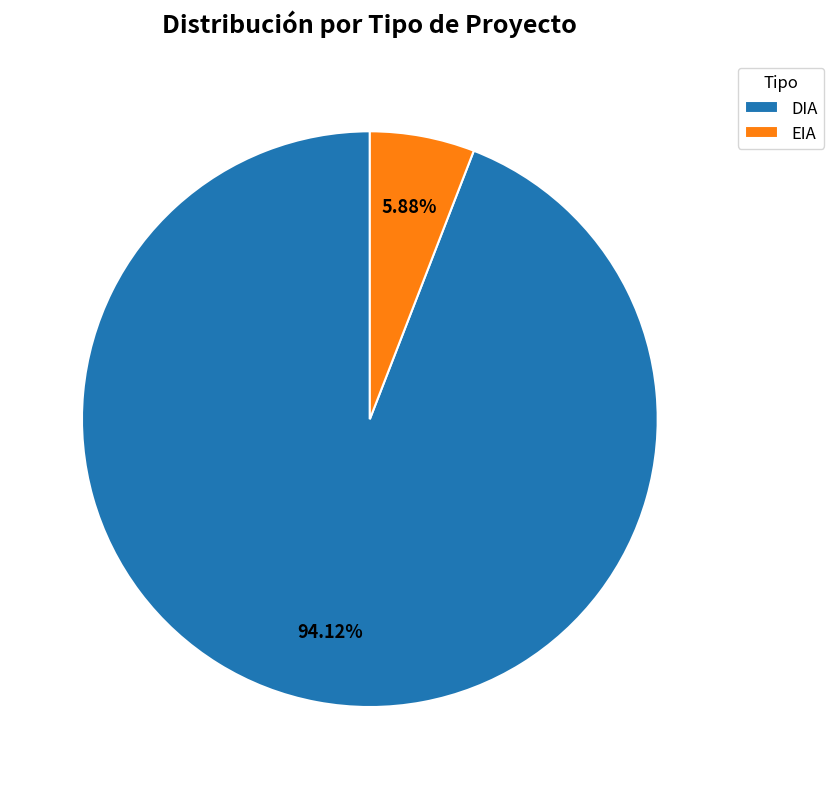

What percentage do DIA and EIA together represent?

100.0%